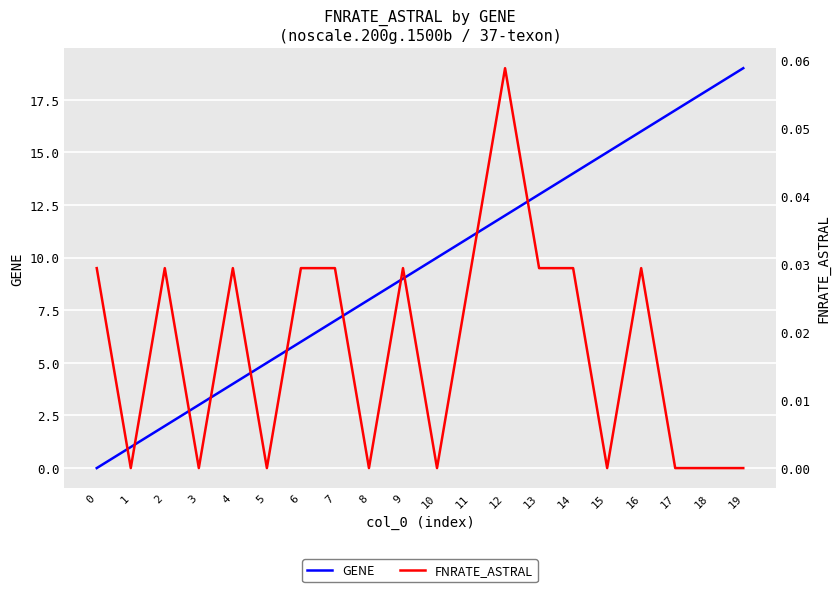

Which series has the largest range (max minus min)?

GENE